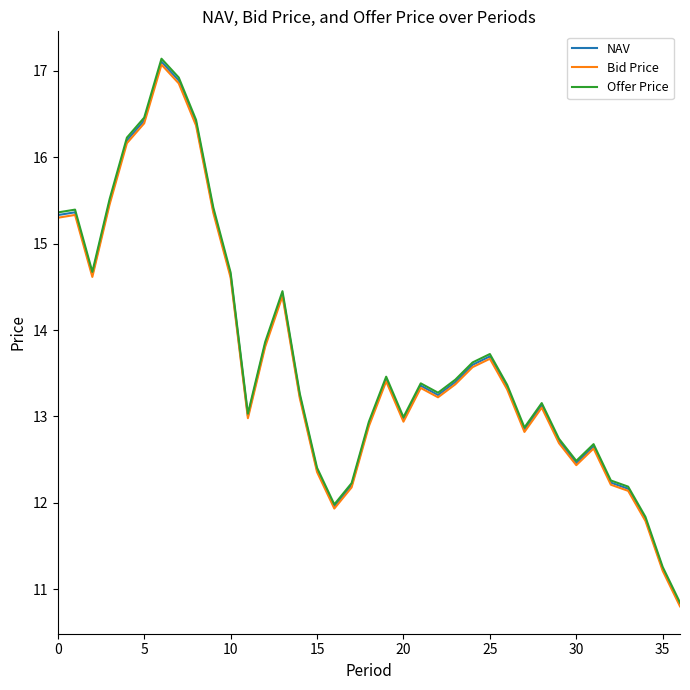

Which series has the widest spread of values?

Offer Price